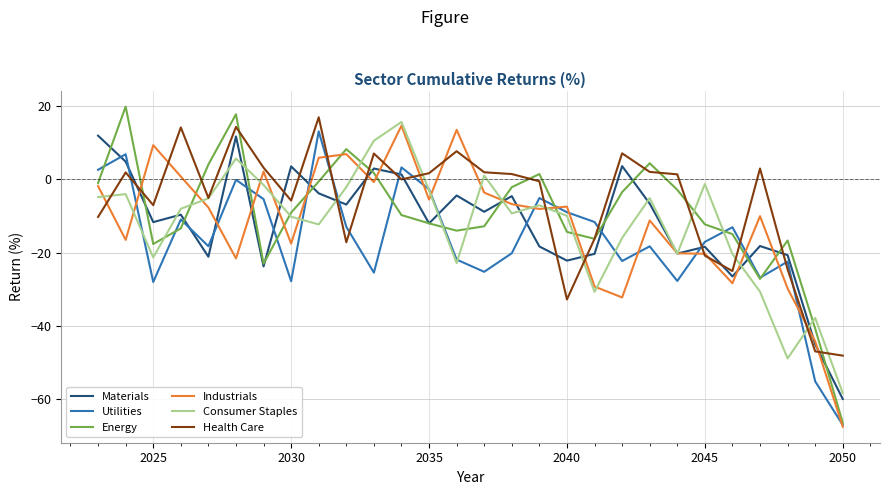

How many interior local peaks does the Consumer Staples series have?

8